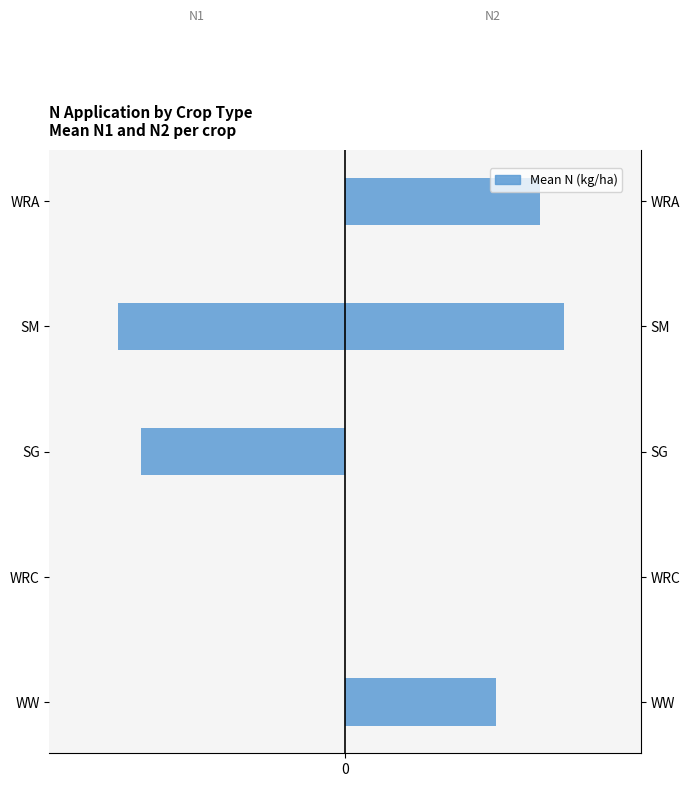

How many bars are there in total?

10